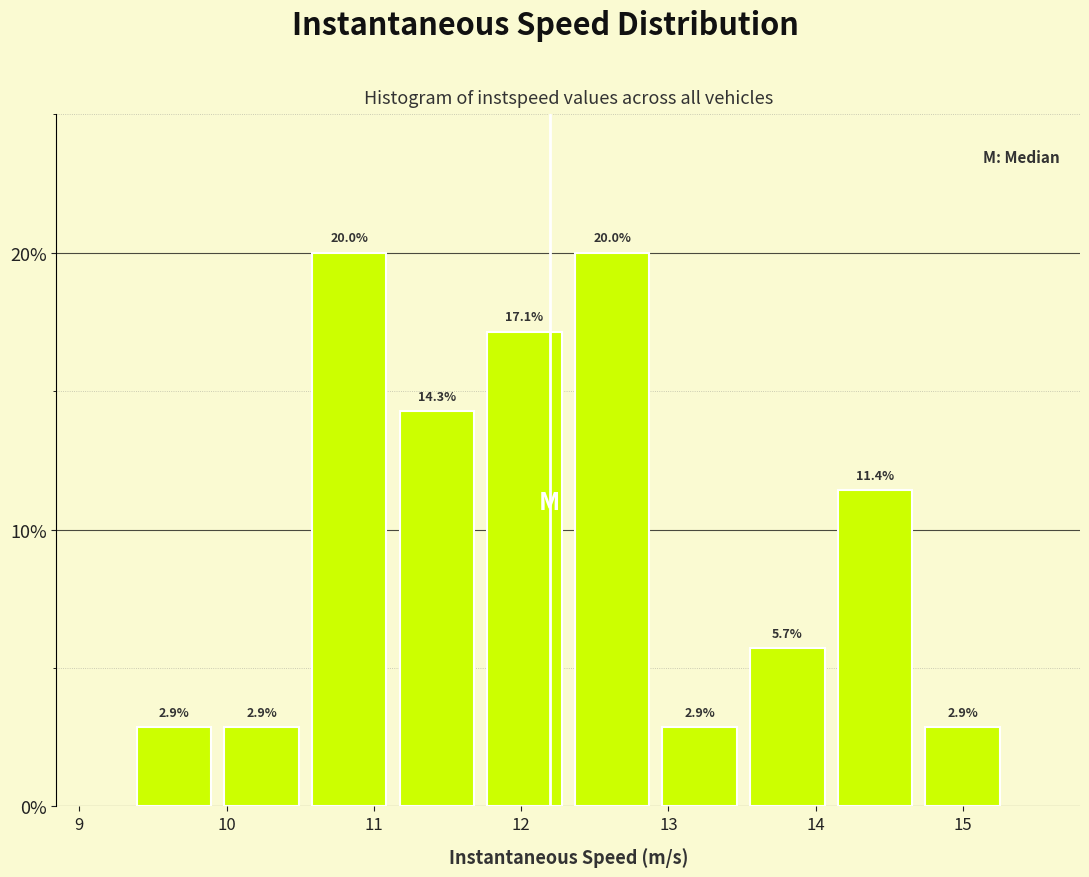

What is the height of the bar covering 9.9 to 10.5 on the x-axis? The bar edges are not printed on the chart, so give them approximately, as read against the axis.

2.9